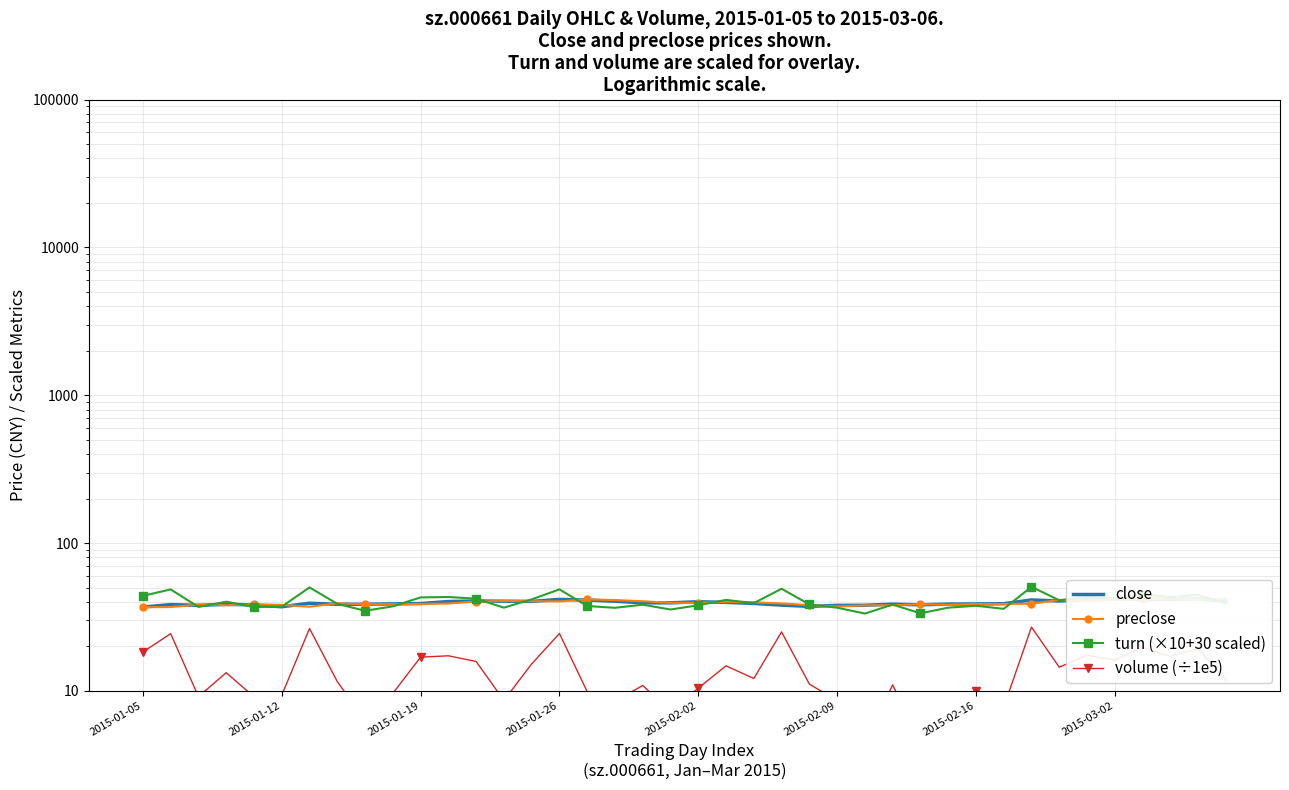

True or false: turn (×10+30 scaled) has a value of 38.5 at 24.

True